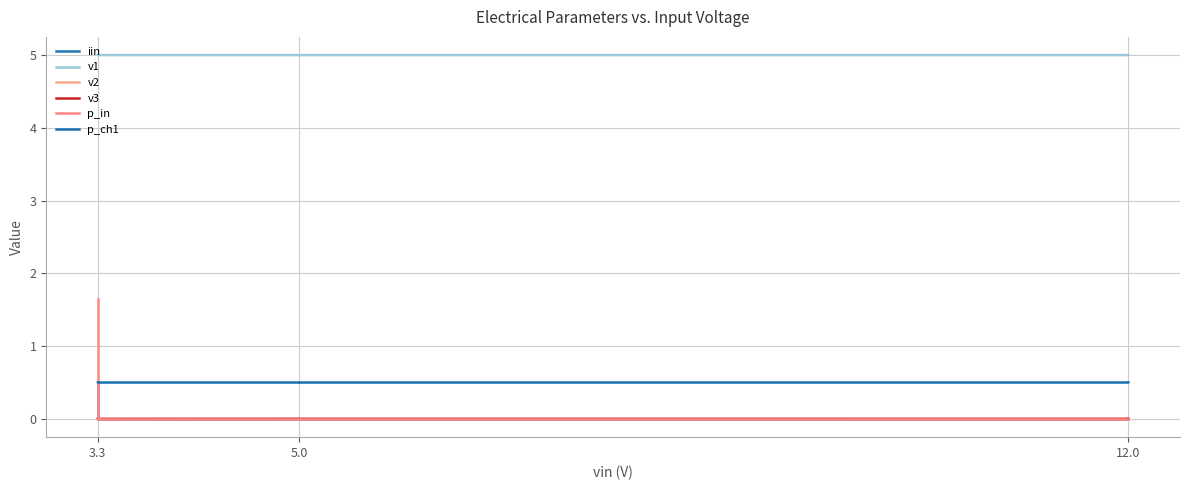

What is the value of the v1 point at the 5th from the left?

5.0